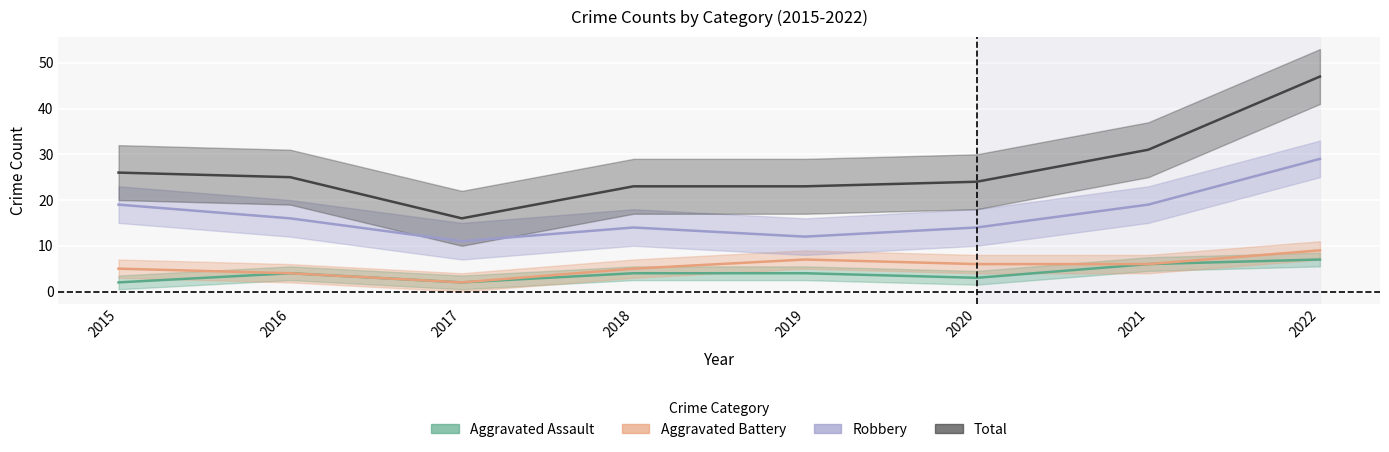

Rank the series by their maximum value, from lowest to highest.

Aggravated Assault, Aggravated Battery, Robbery, Total